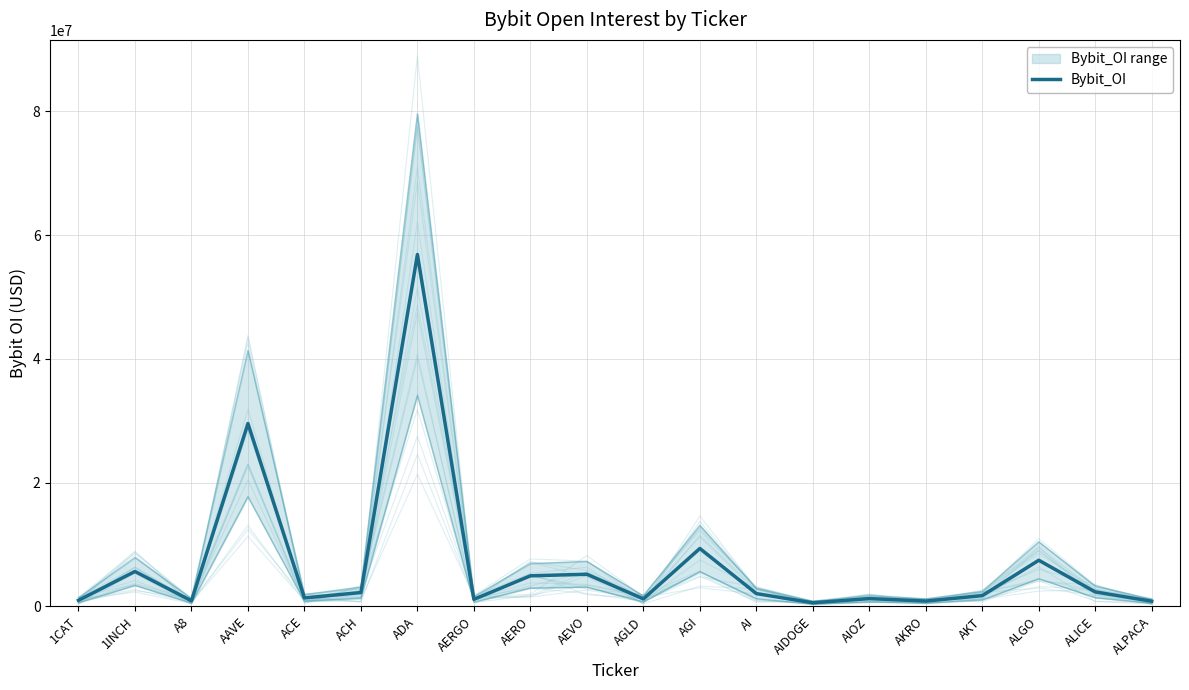

What is the smallest value displayed?

578839